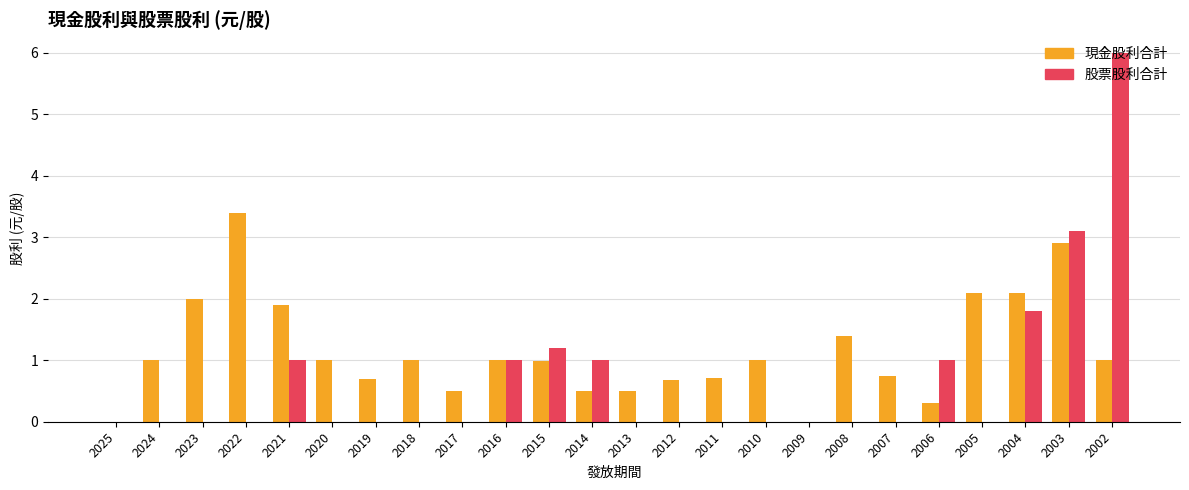

The value of 股票股利合計 at 2018 is 3.3. True or false?

False